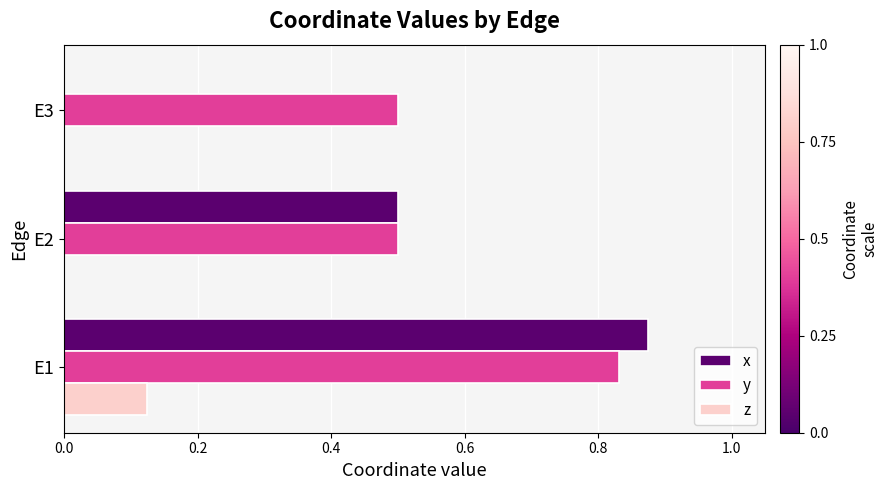

At which label does z reach its peak?

E1